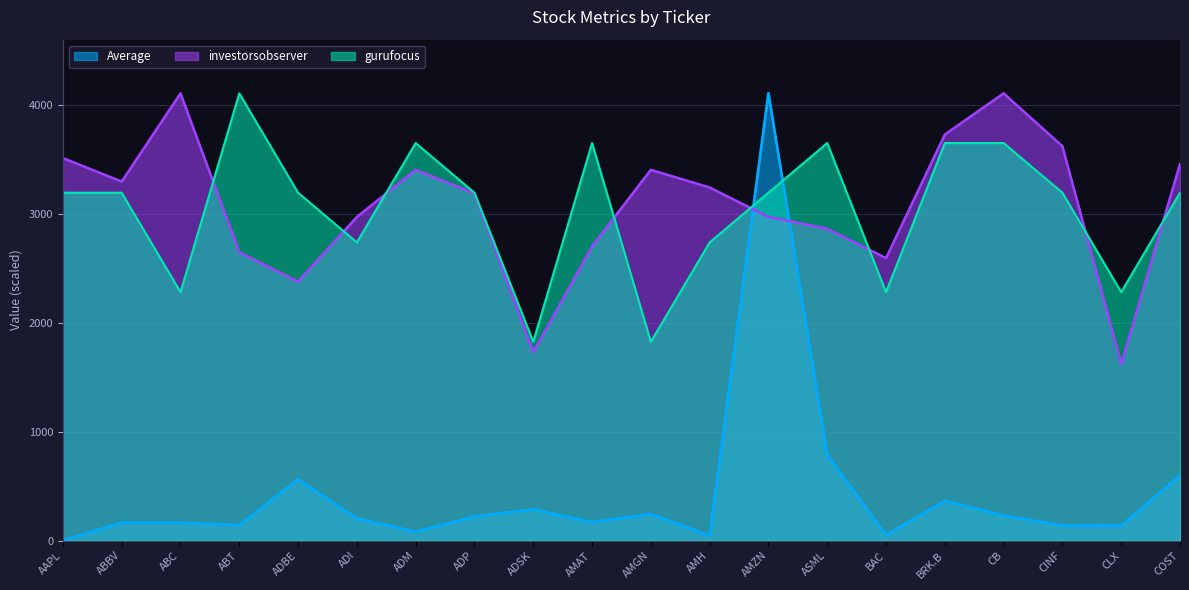

In gurufocus, how many points are lower than both neighbors (excluding endpoints)?

6